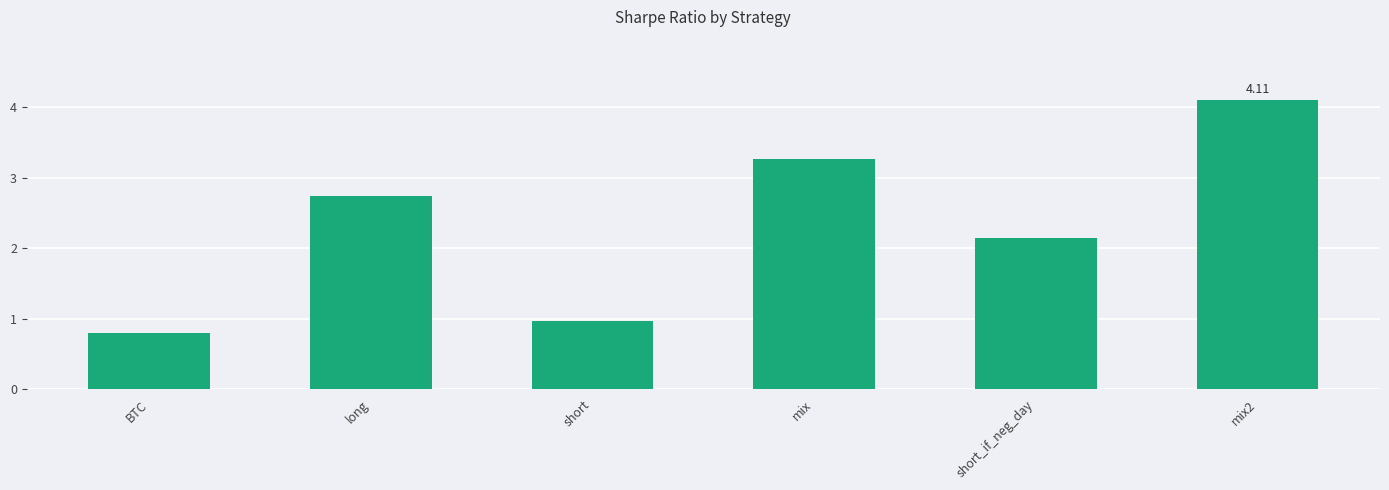

List the labels in order of value, smallest first.

BTC, short, short_if_neg_day, long, mix, mix2